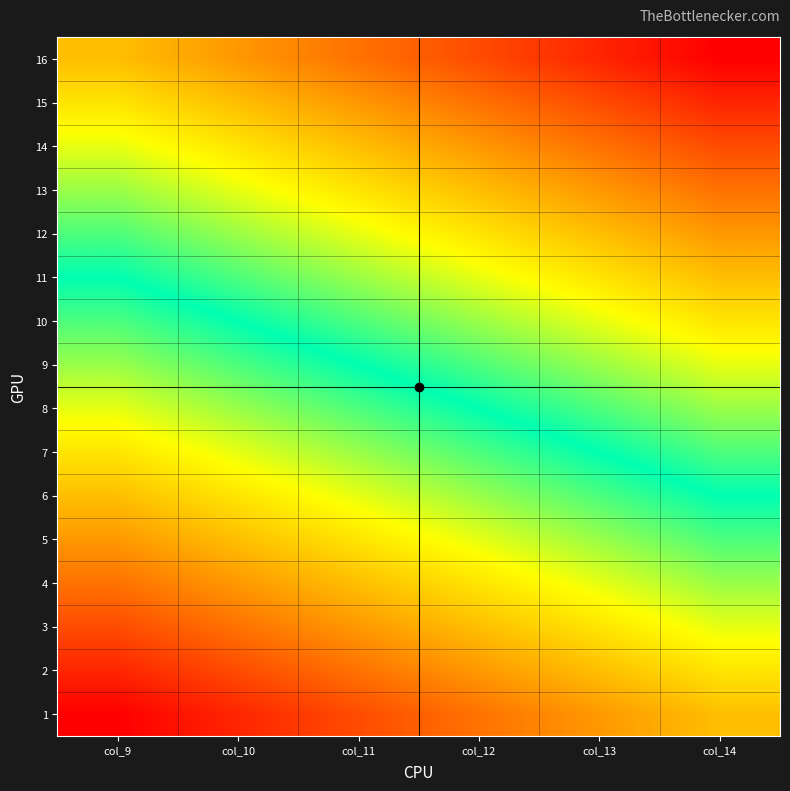

What is the spread (max minus min) of values at col_13?

15